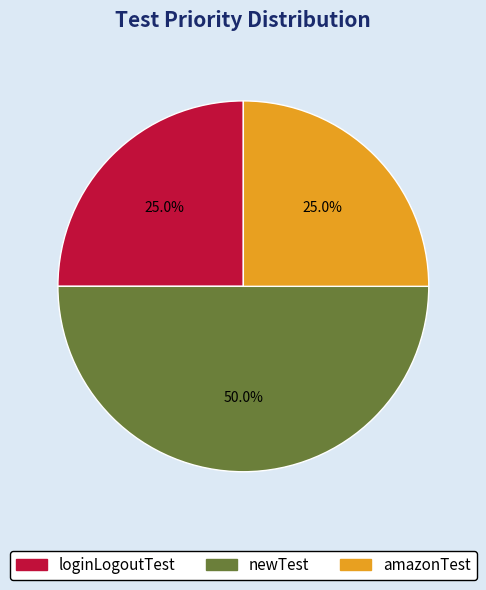

What percentage is the newTest slice, to the nearest percent?

50%